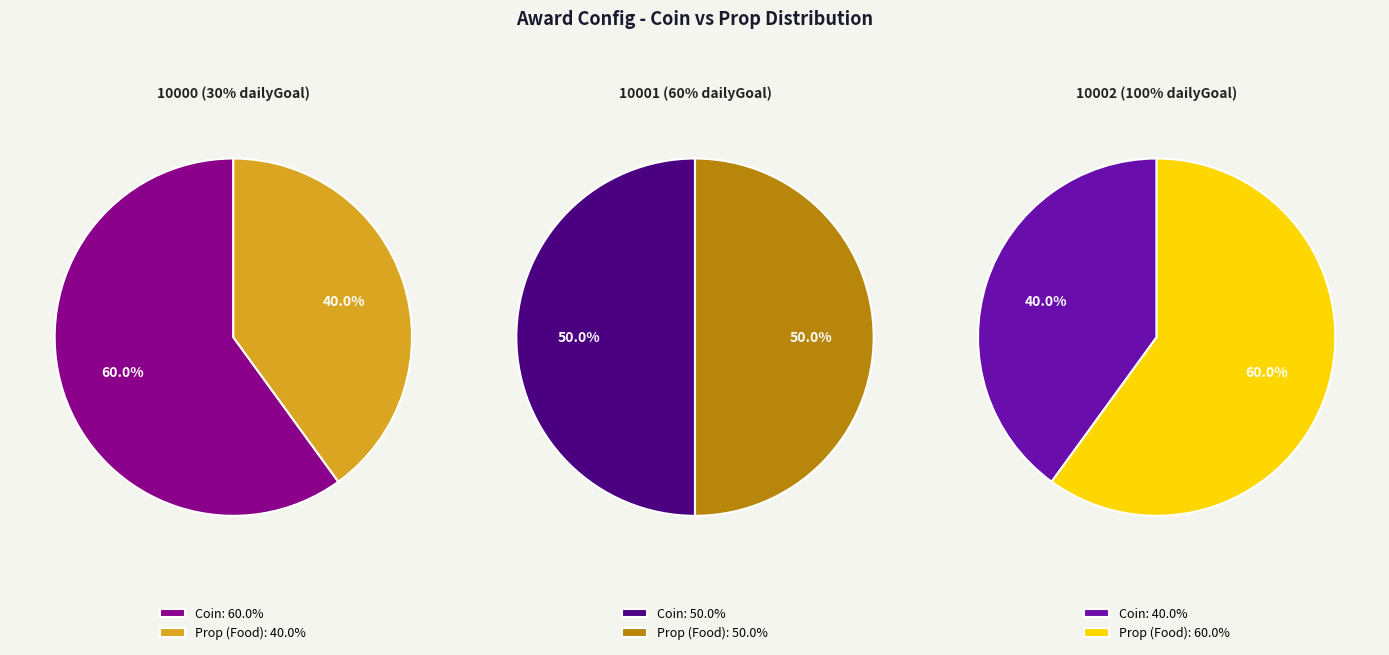

Which category has the smallest portion of the pie?

Prop (Food)